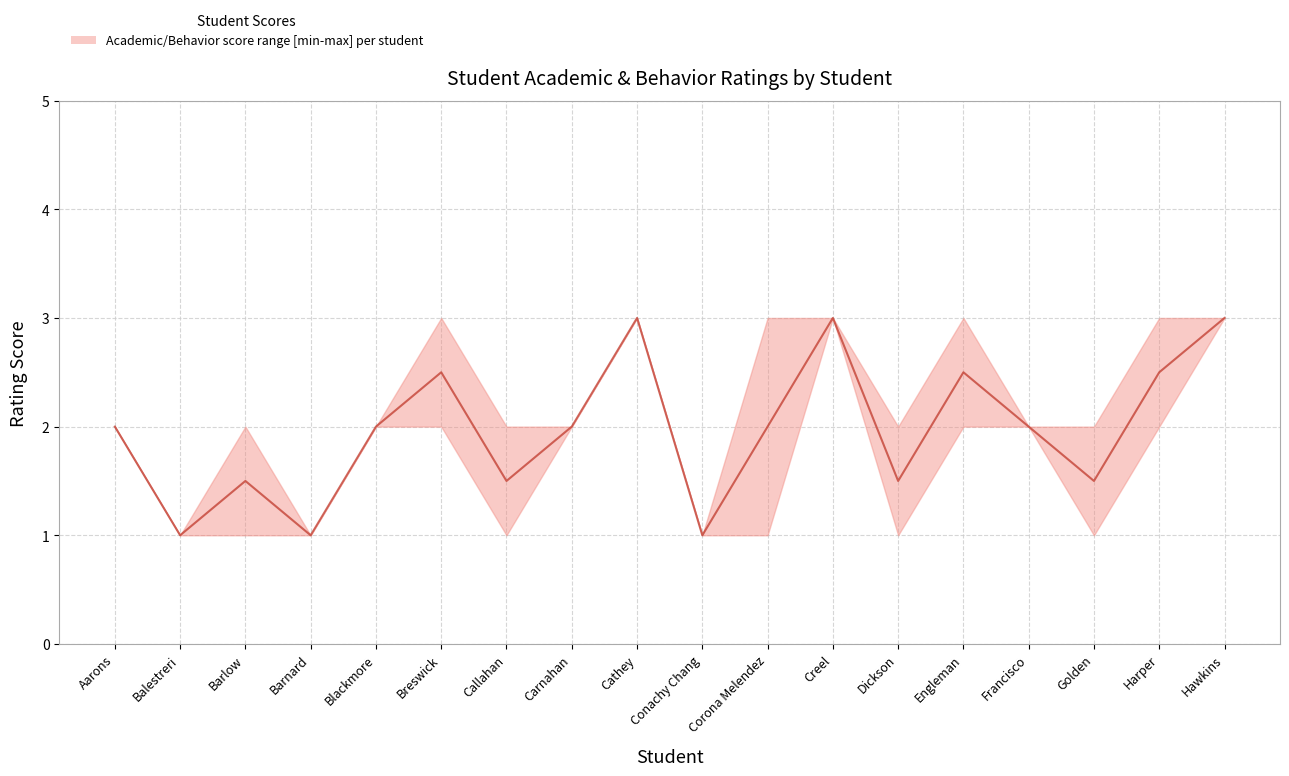

Is it true that the value at Aarons is 2.7?

False